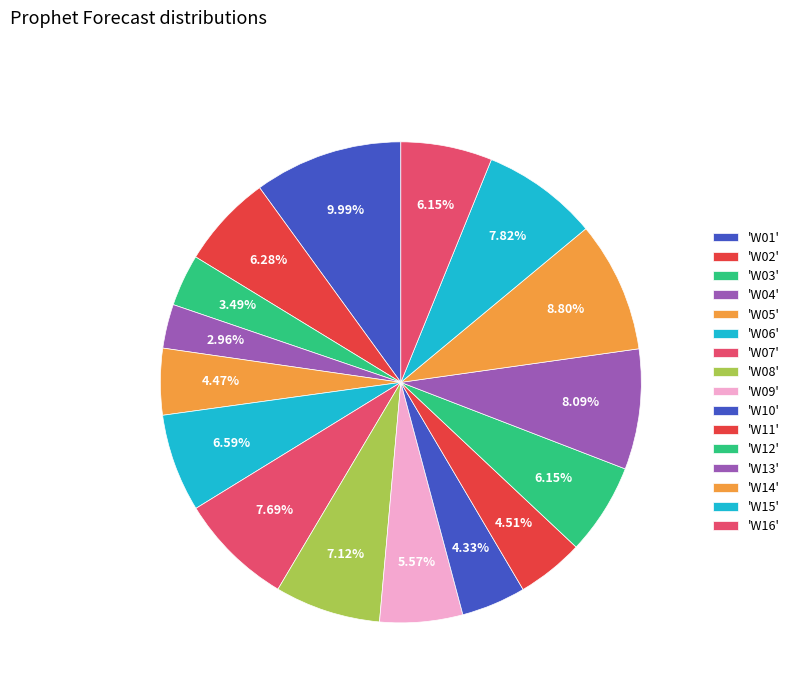

Count the number of slices in the pie.

16